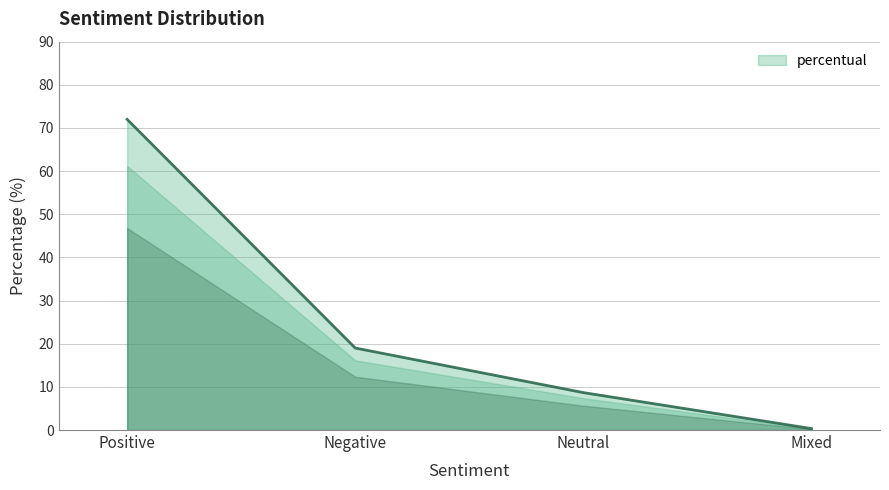

List the labels in order of value, largest first.

Positive, Negative, Neutral, Mixed